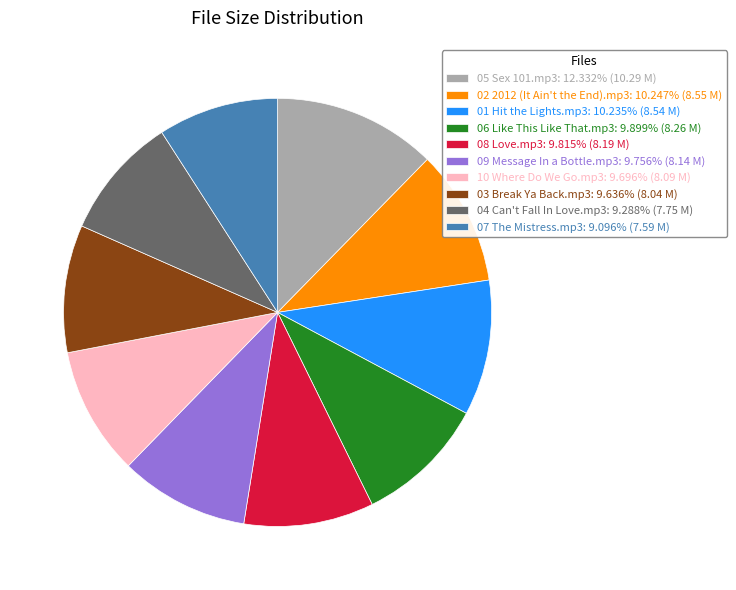

Combined, do 06 Like This Like That.mp3: 9.899% (8.26 M) and 04 Can't Fall In Love.mp3: 9.288% (7.75 M) account for over 50%?

No